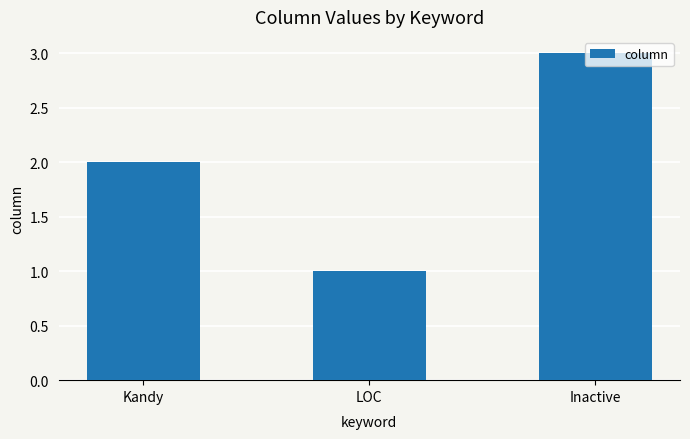

What is the label of the 3rd bar from the right?

Kandy